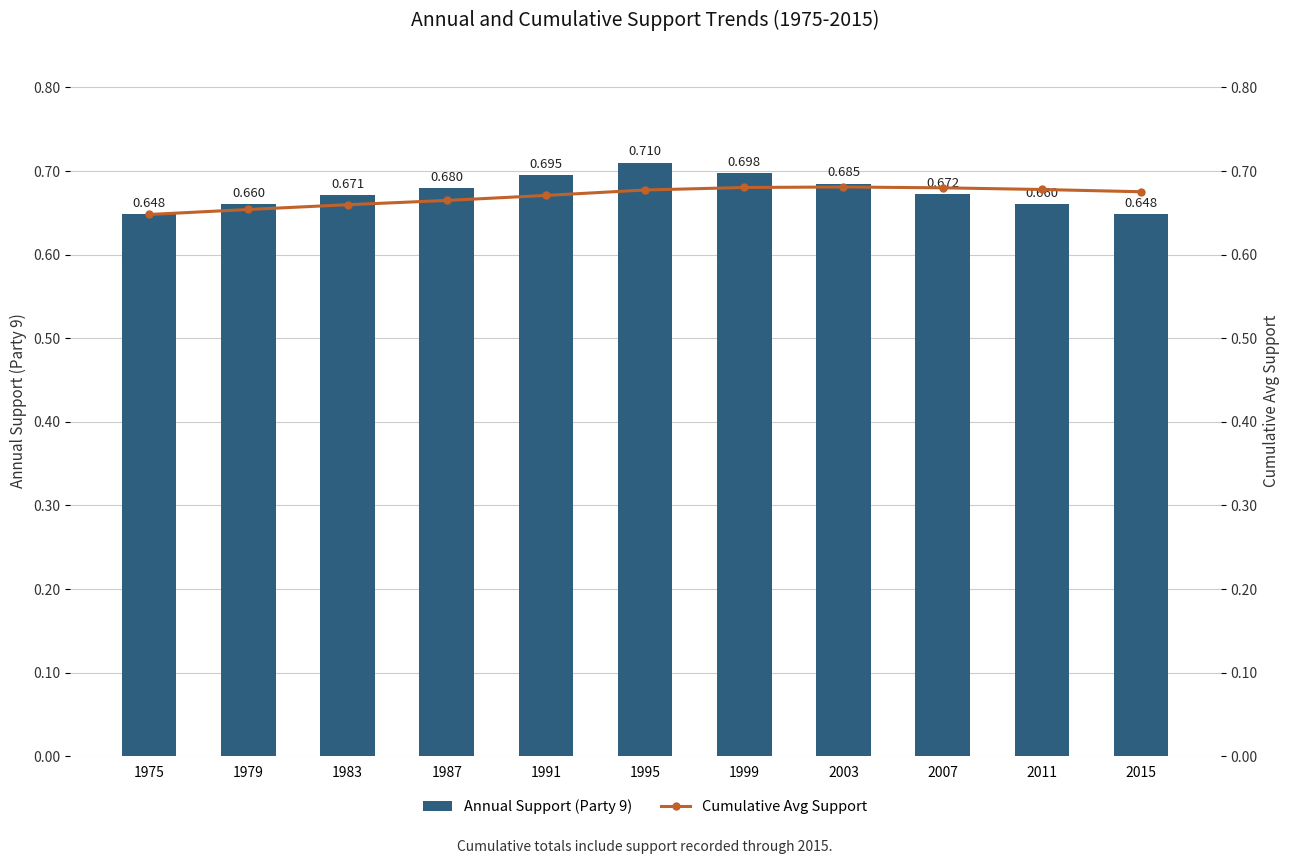

List the series in order of their peak value, lowest first.

Cumulative Avg Support, Annual Support (Party 9)